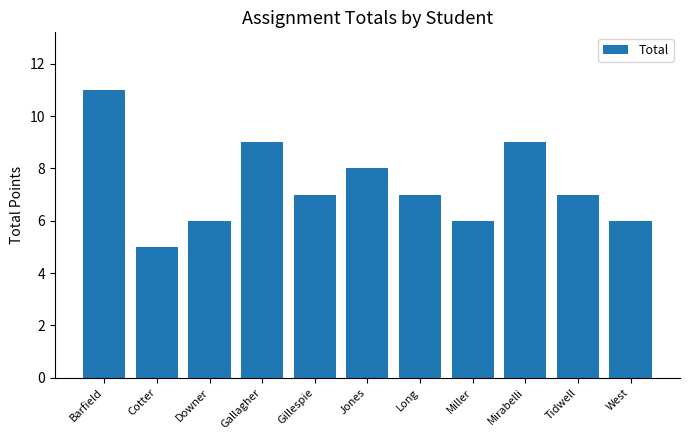

Does the chart contain any negative values?

No